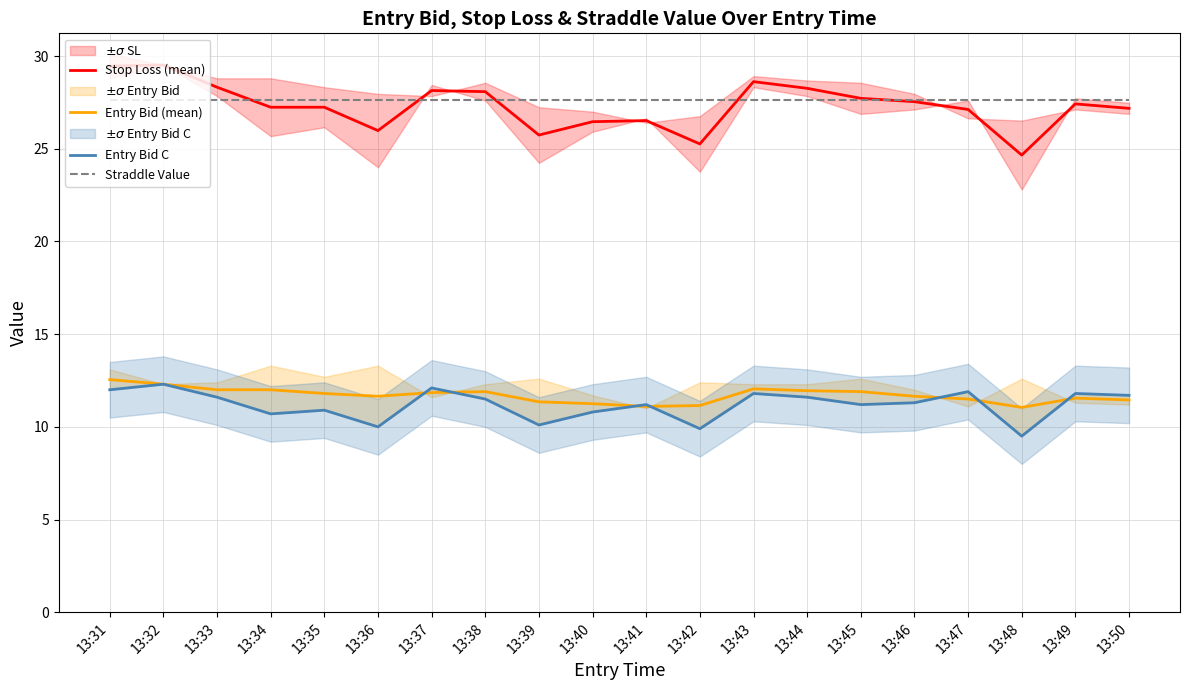

What value does the Entry Bid C series have at 13:34?

10.7